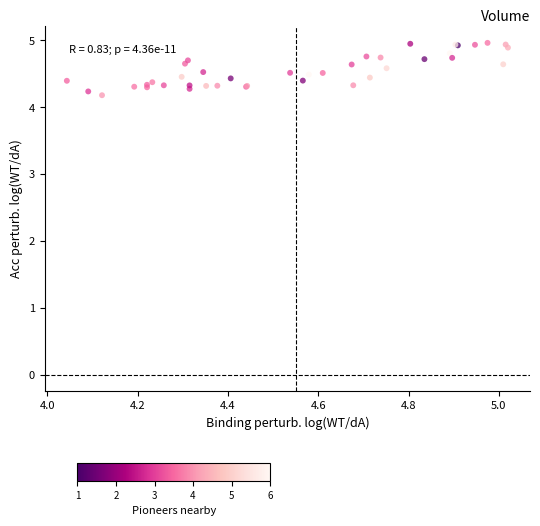

What Y value in the scatter plot is closest to 4?

4.2